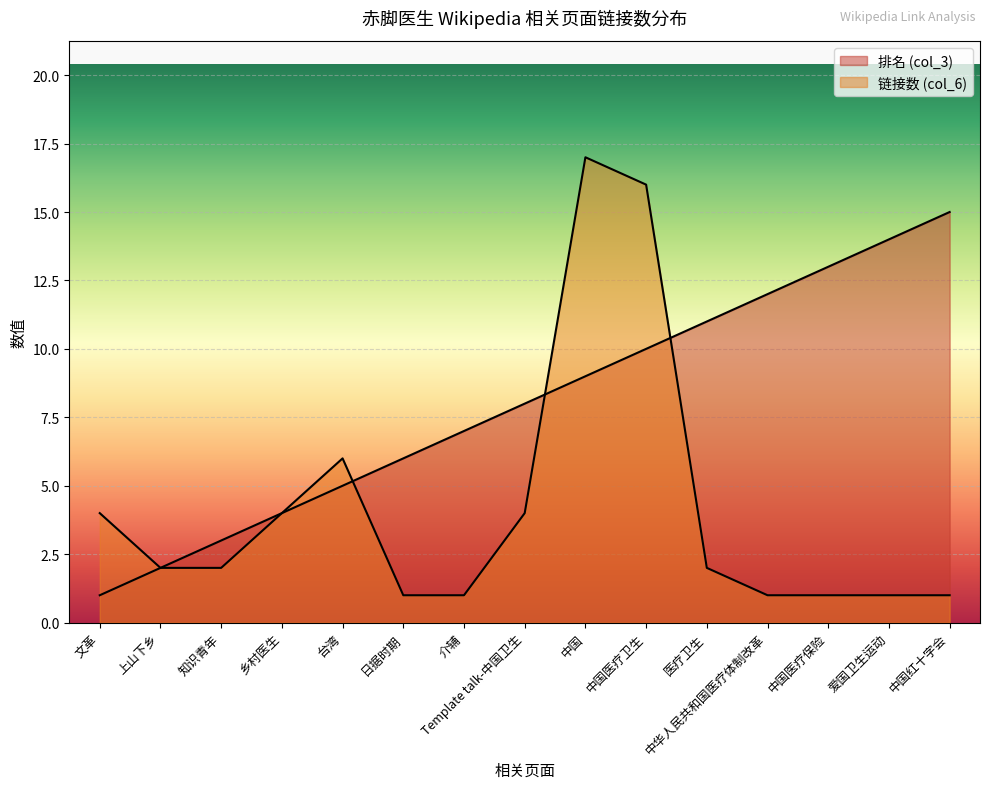

How many data points in 排名 (col_3) are above 8?

7